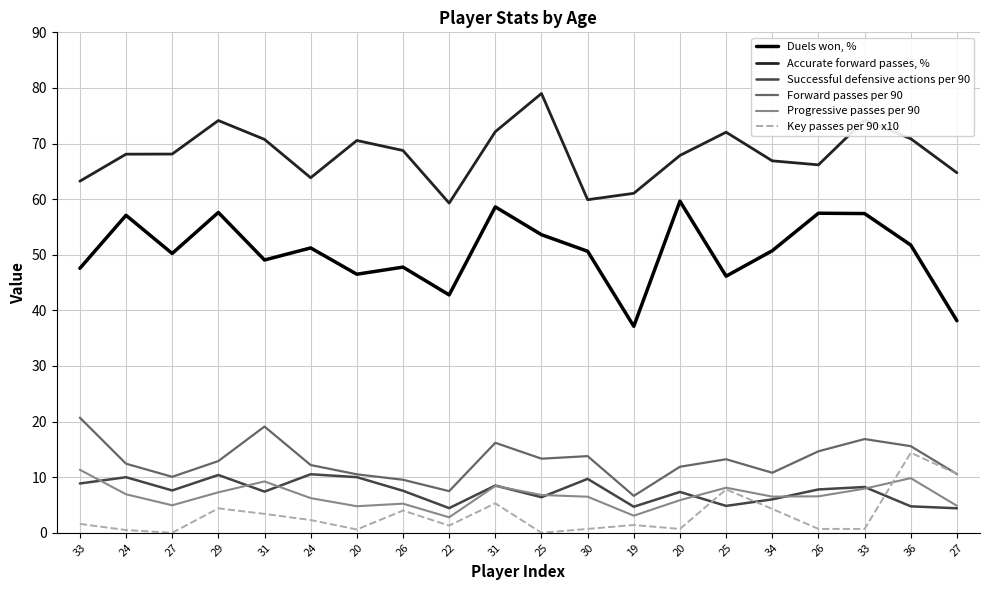

What are all the series names shown in the legend?

Duels won, %, Accurate forward passes, %, Successful defensive actions per 90, Forward passes per 90, Progressive passes per 90, Key passes per 90 x10